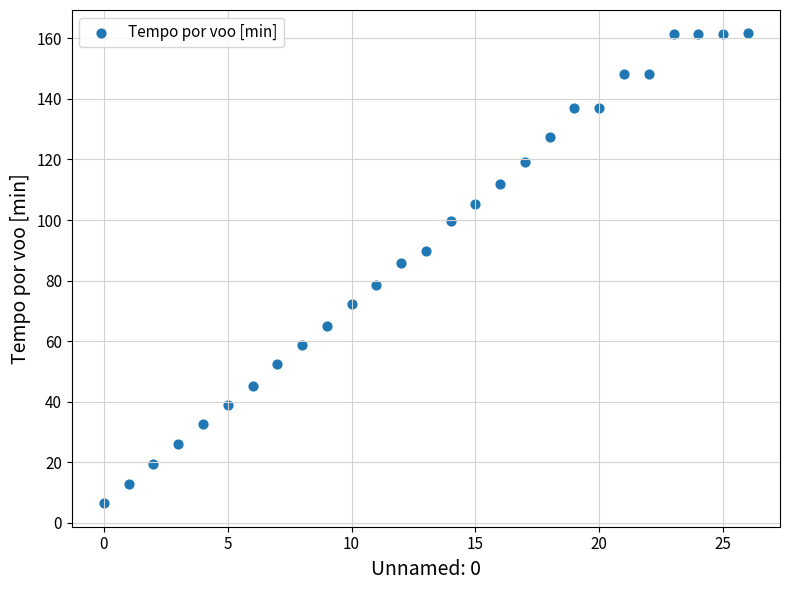

What Y value in the scatter plot is closest to 84?

85.7